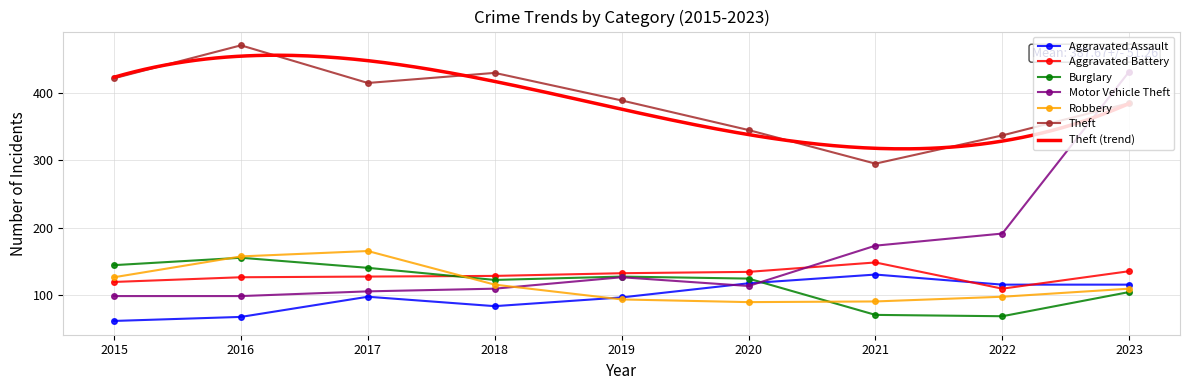

Between 2015 and 2016, which series saw the biggest shift?

Theft